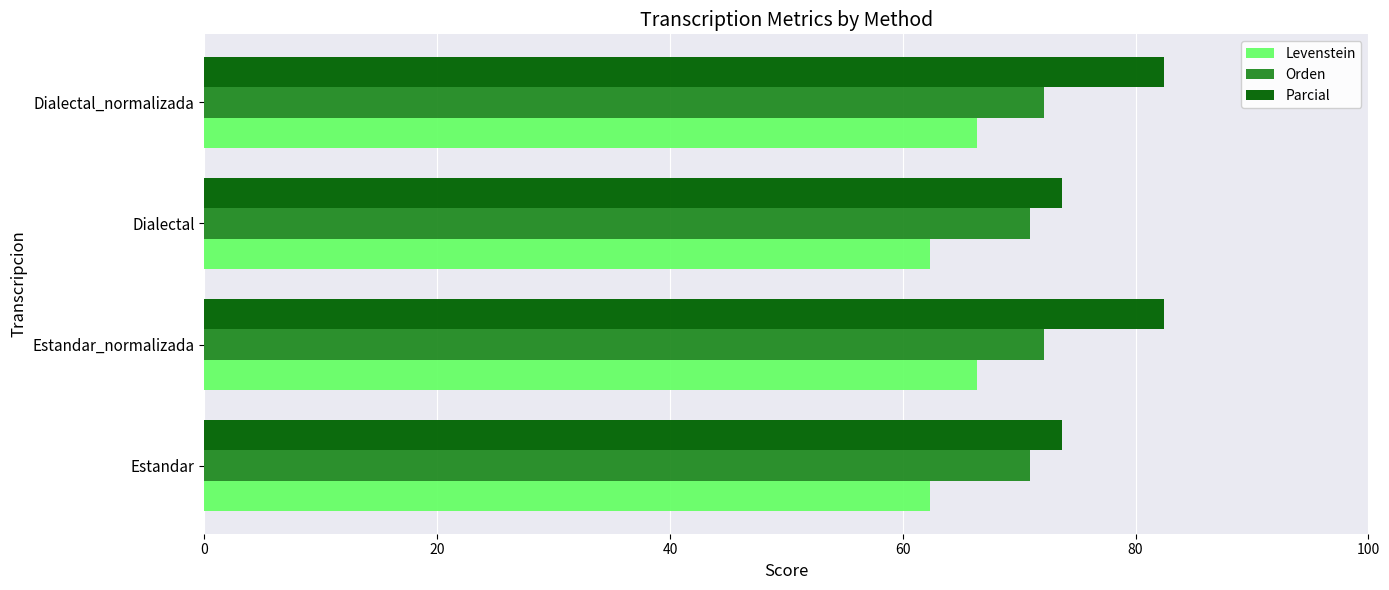

What is the maximum value for Parcial?

82.5